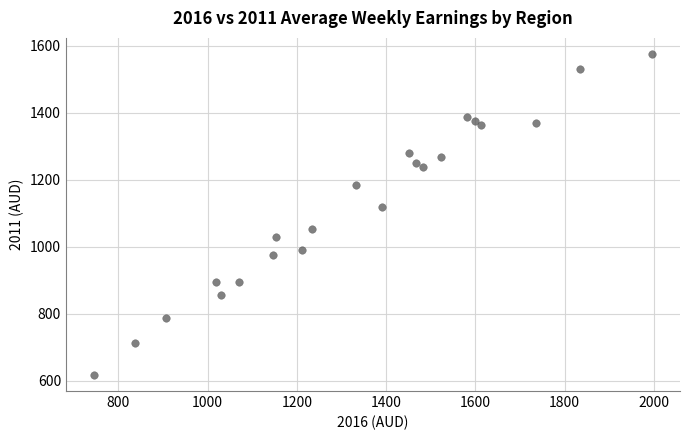

What Y value in the scatter plot is closest to 1096?

1118